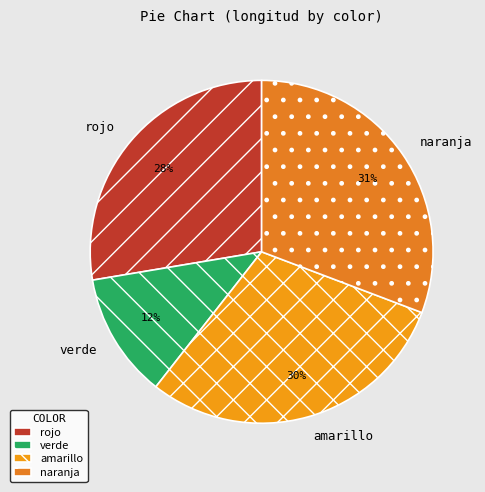

To the nearest percent, what portion does naranja represent?

31%